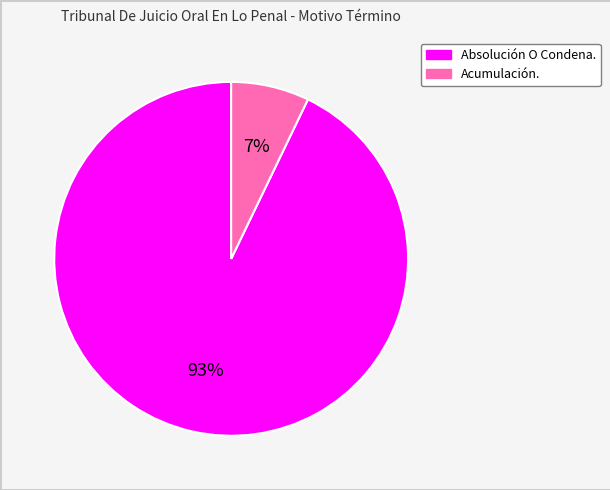

Count the number of slices in the pie.

2